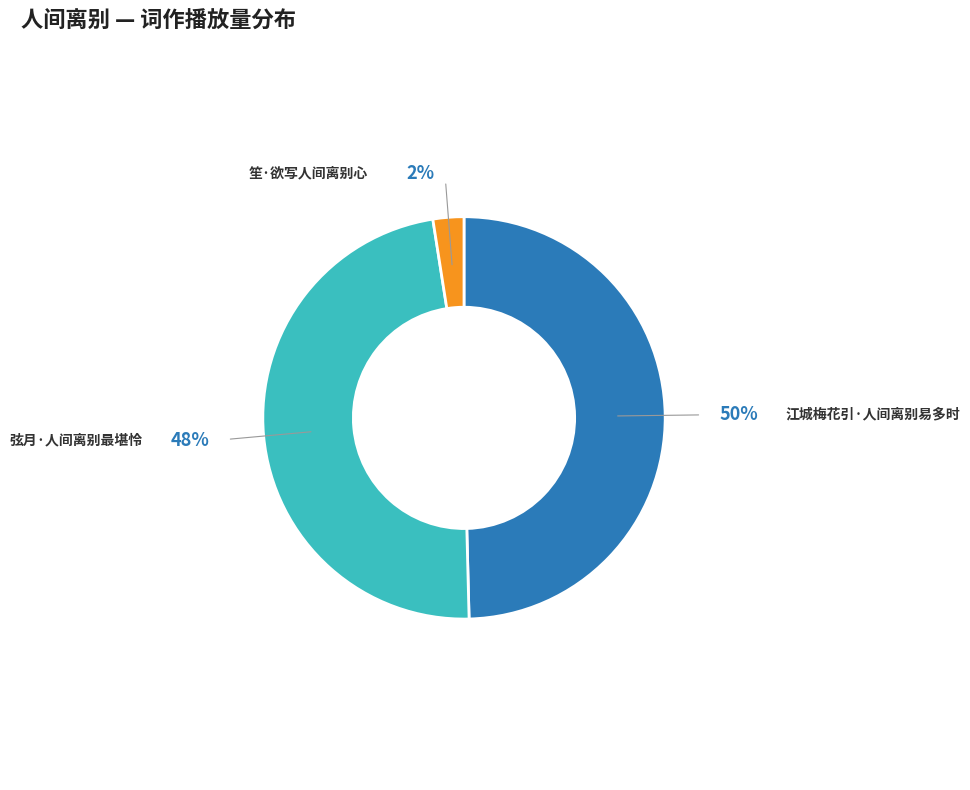

Rank the categories by value from highest to lowest.

江城梅花引·人间离别易多时, 弦月·人间离别最堪怜, 笙·欲写人间离别心